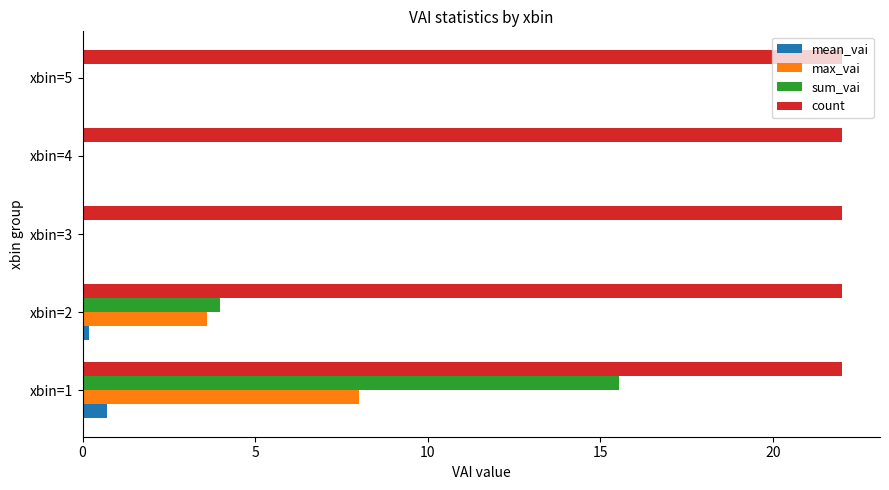

What is the greatest value displayed?

22.0